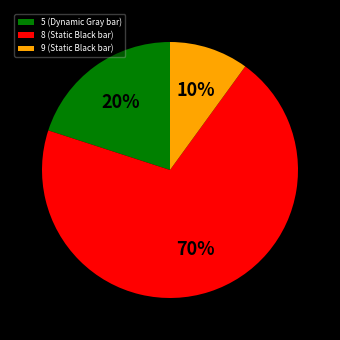

To the nearest percent, what is the average slice percentage?

33%